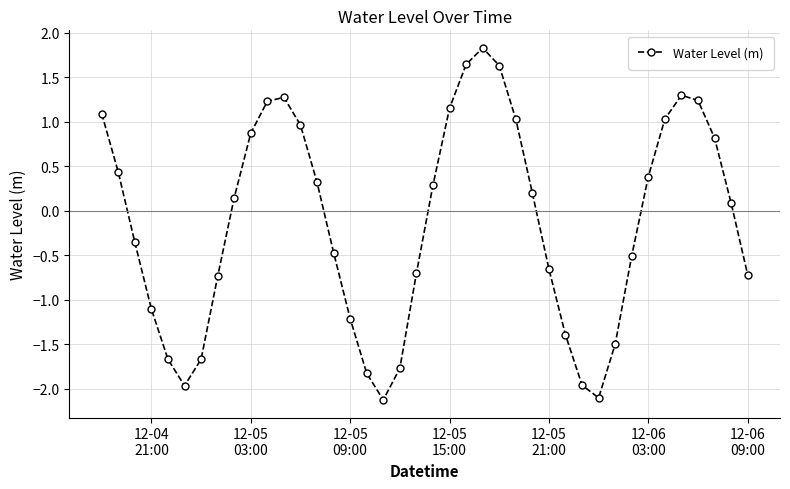

What is the difference between the second highest and minimum values?

3.8